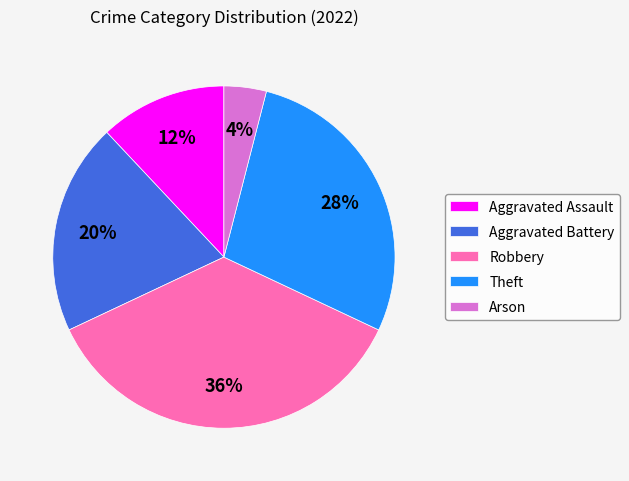

To the nearest percent, what is the combined percentage of Arson and Aggravated Assault?

16%